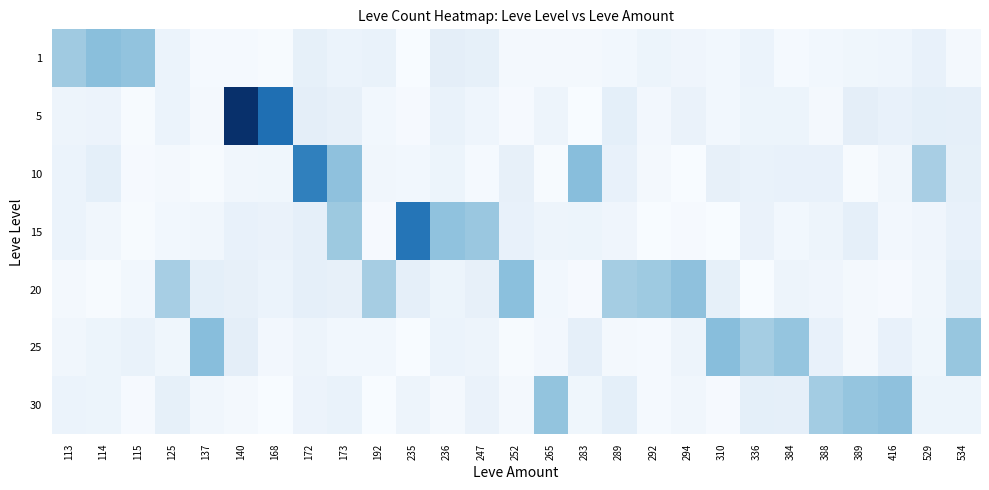

Between 113 and 529, which is larger?

113